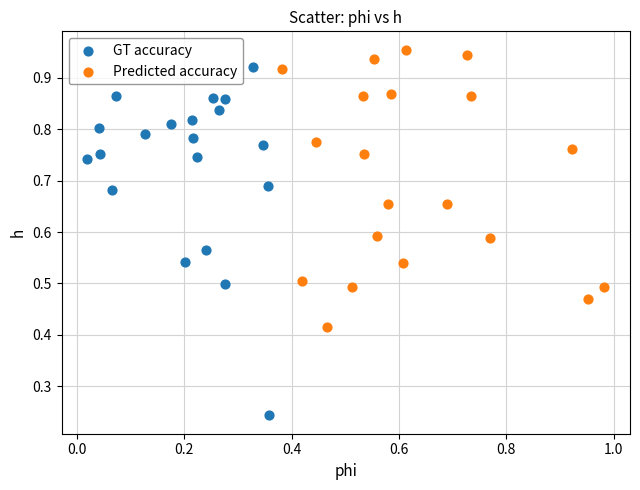

Which series contains the highest Y value?

Predicted accuracy